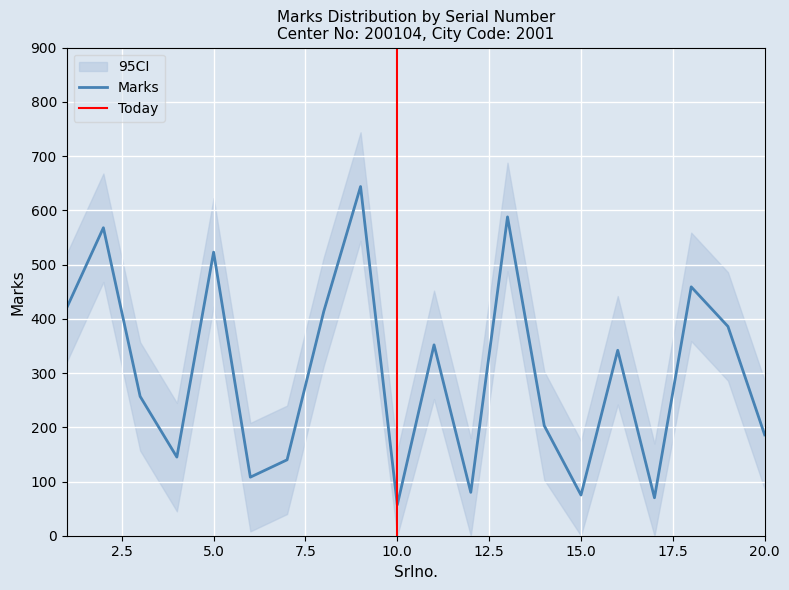

How many values in the Marks_lower series are below 242?

10